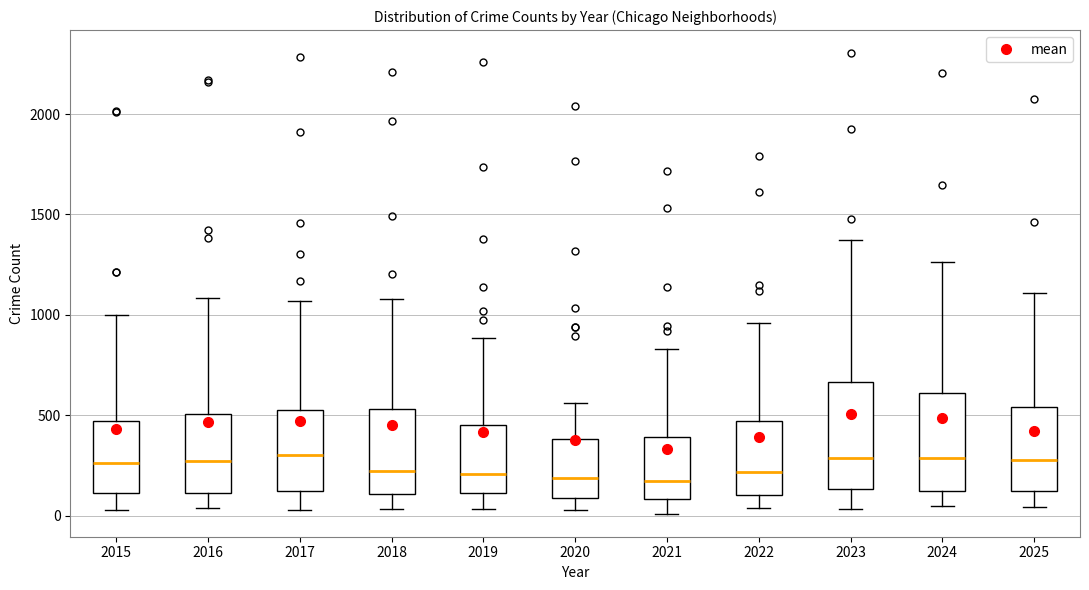

Where is the upper edge of the box at x = 2022 on the y-axis? The values are not printed on the chart, so give them approximately, as read against the axis.

450